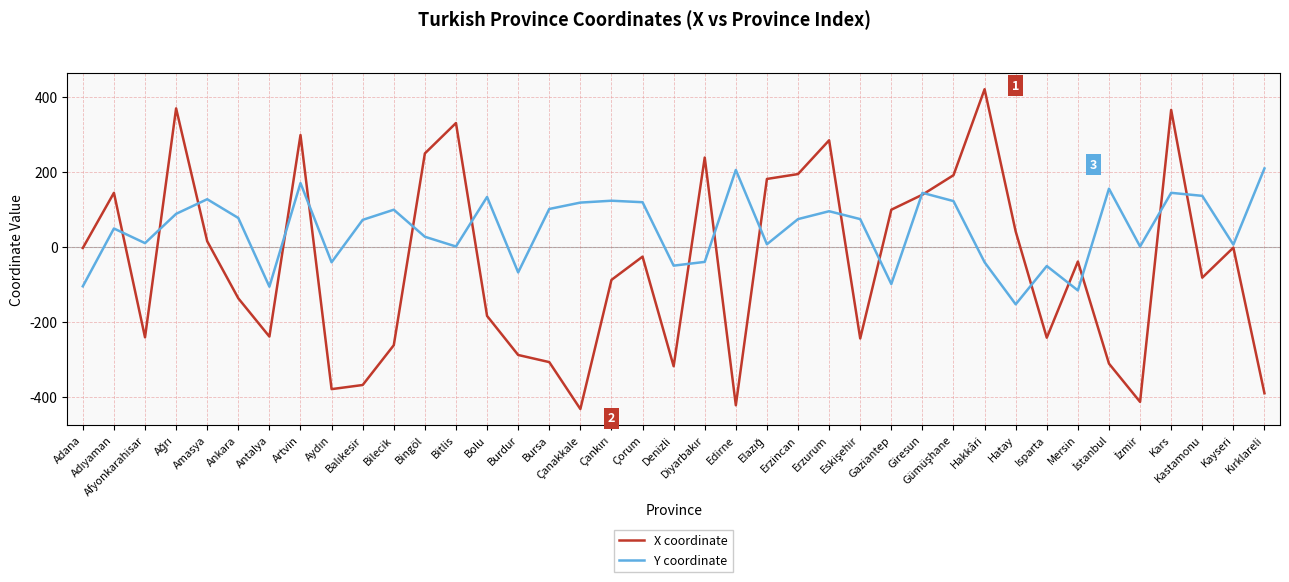

Which series has the largest total across all categories?

Y coordinate